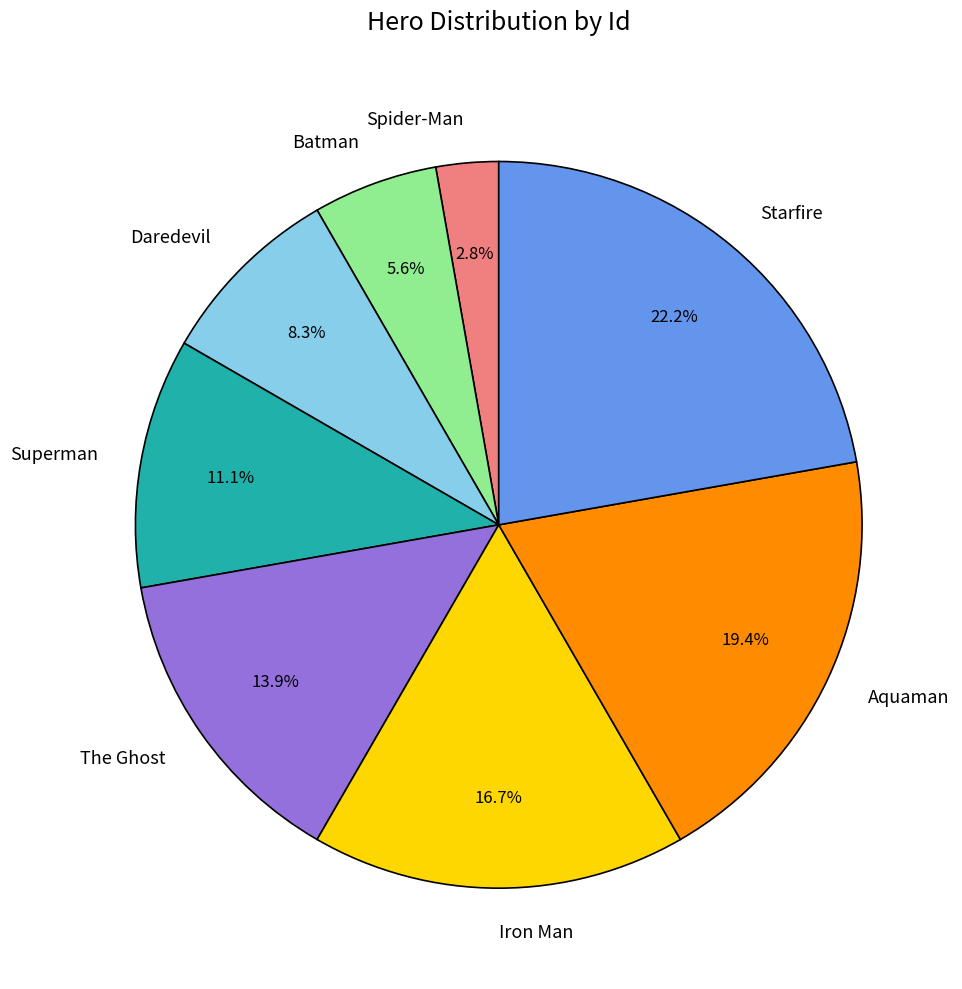

Do Starfire and Iron Man together represent more than half of the pie?

No